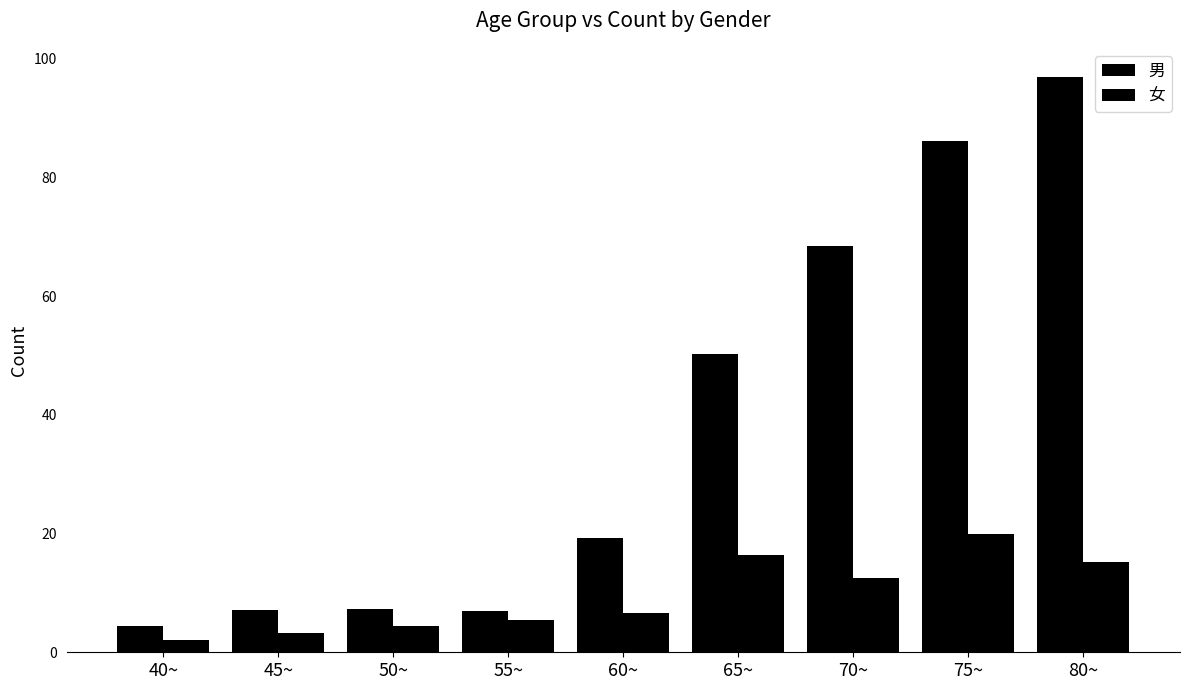

Which has a higher value, 60~ or 70~?

70~